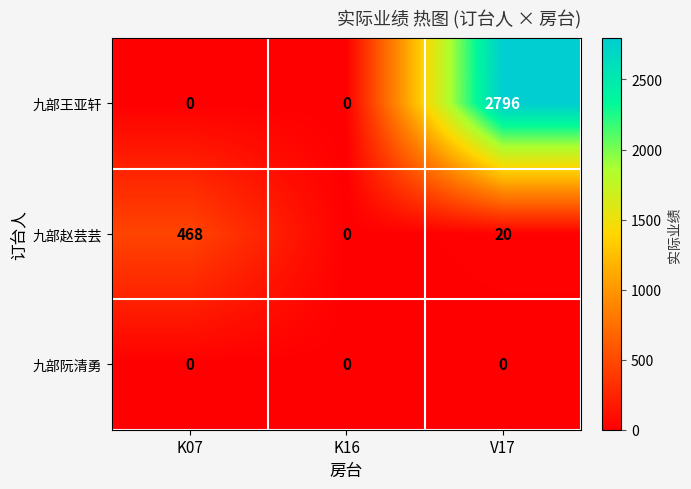

List the series in order of their overall mean, highest first.

九部王亚轩, 九部赵芸芸, 九部阮清勇